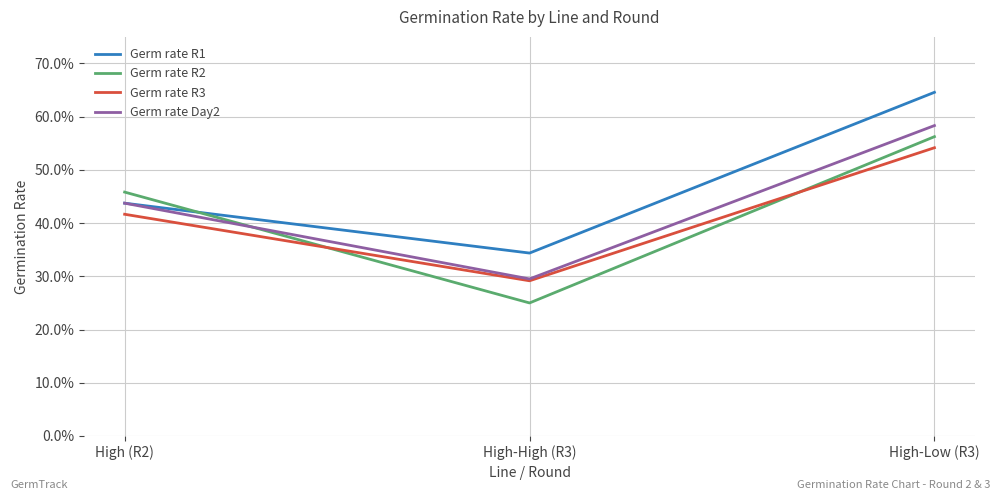

What is the label of the 3rd point from the right?

High (R2)